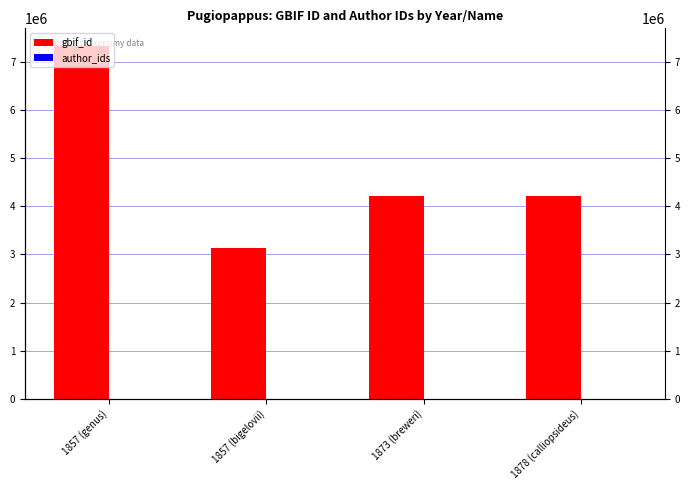

Reading left to right, list all the values displayed in this chart.

gbif_id: 1857 (genus)=7336071	1857 (bigelovii)=3134018	1873 (breweri)=4209385	1878 (calliopsideus)=4209378
author_ids: 1857 (genus)=0	1857 (bigelovii)=0	1873 (breweri)=0	1878 (calliopsideus)=0